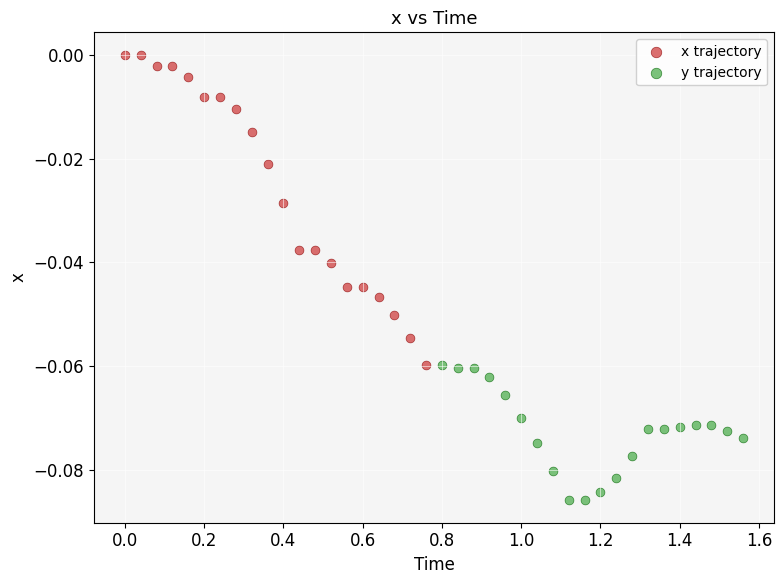

Which series has the widest spread of Y values?

x trajectory